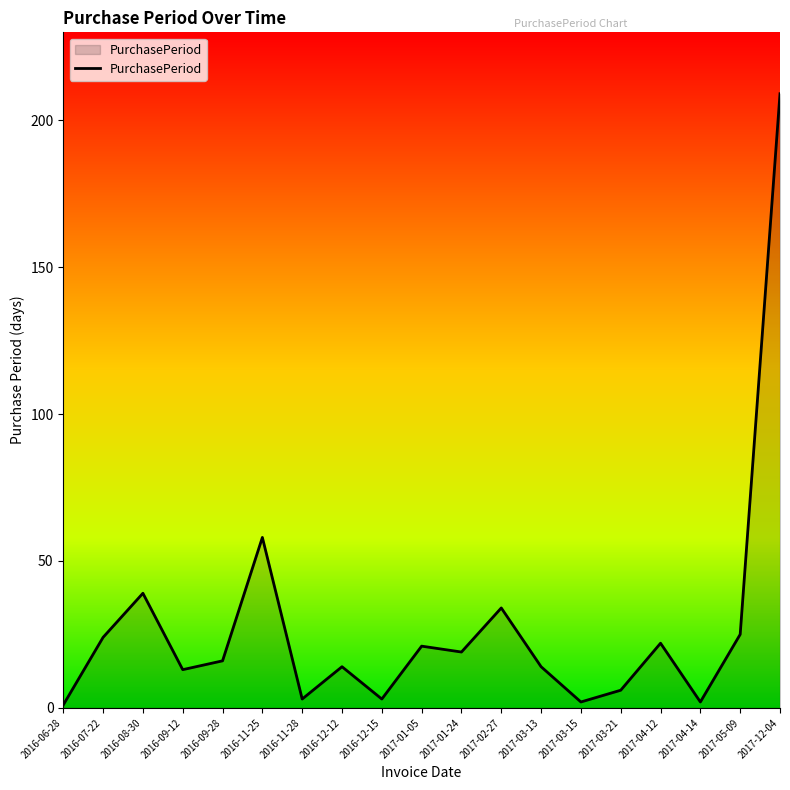

What is the maximum value shown in the chart?

209